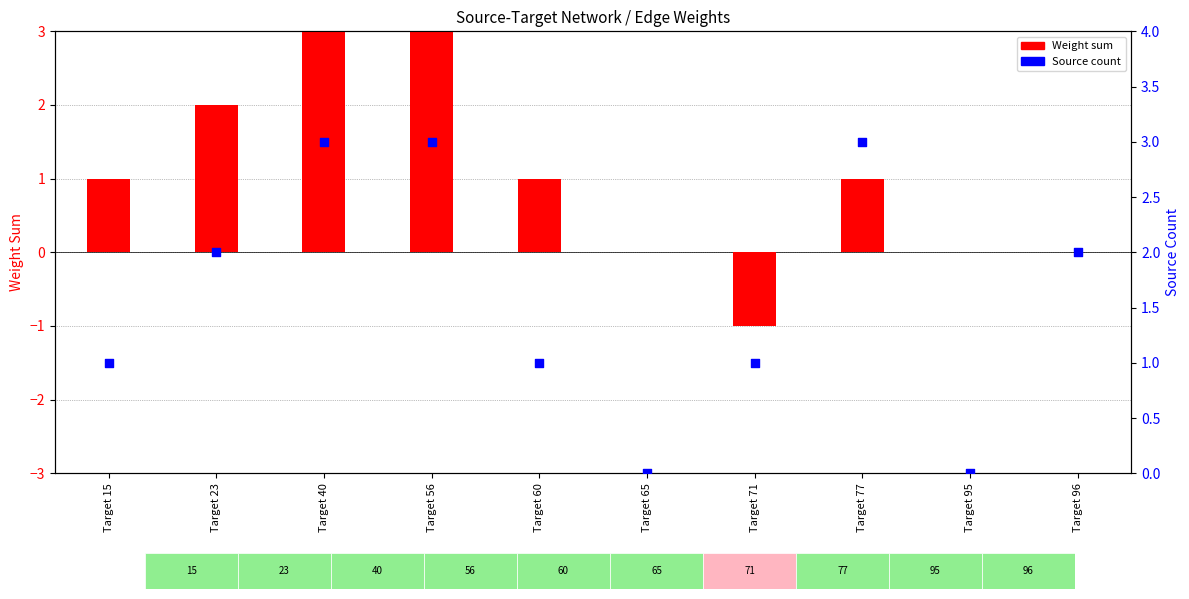

What is the total value across all series at Target 96?

2